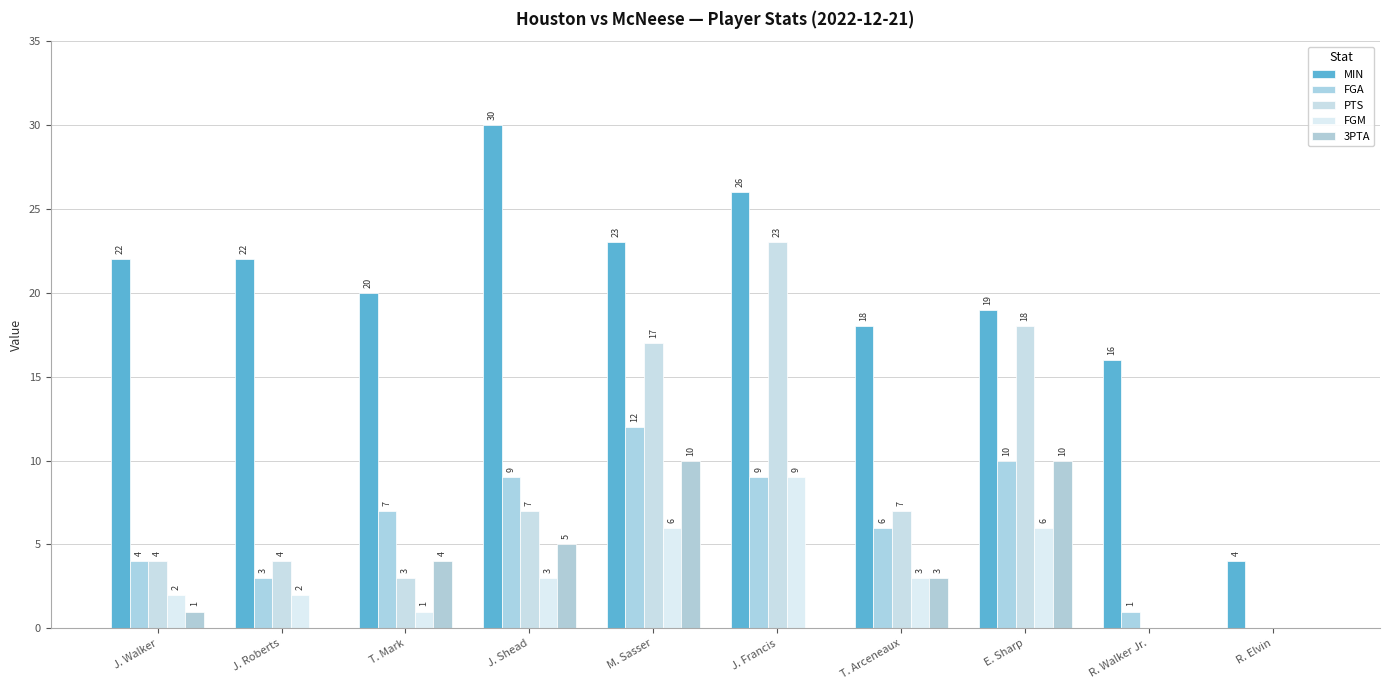

How many groups of bars are there?

10